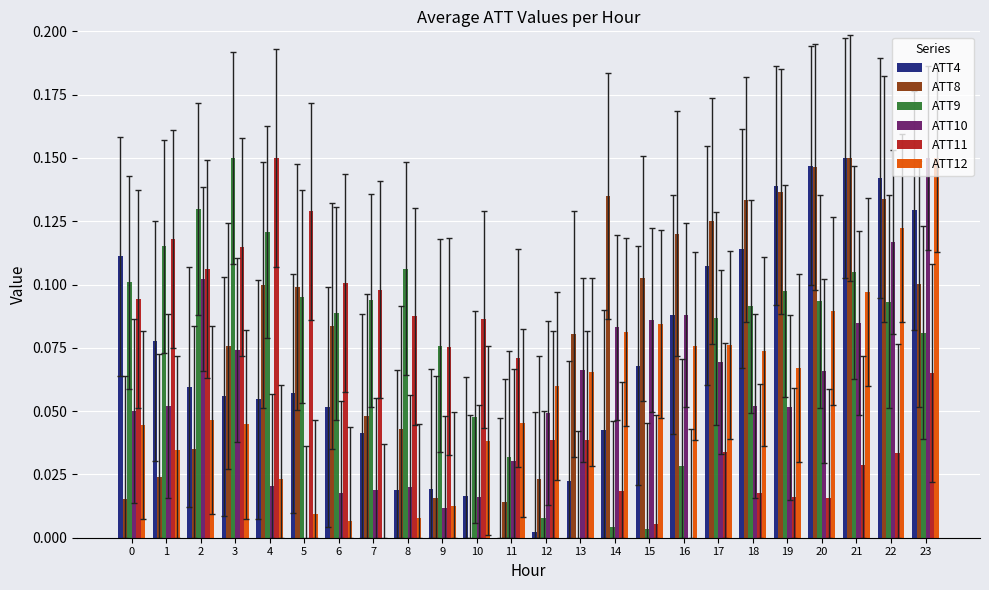

What is the sum of all ATT4 values?

1.7